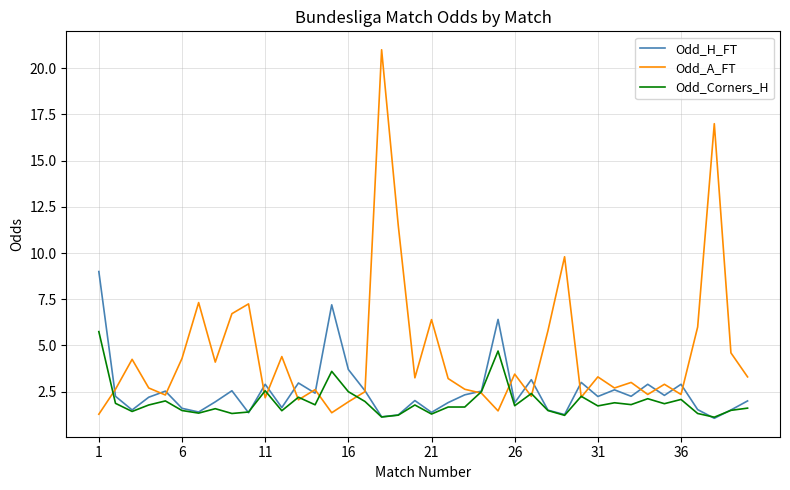

Which series has the largest total across all categories?

Odd_A_FT